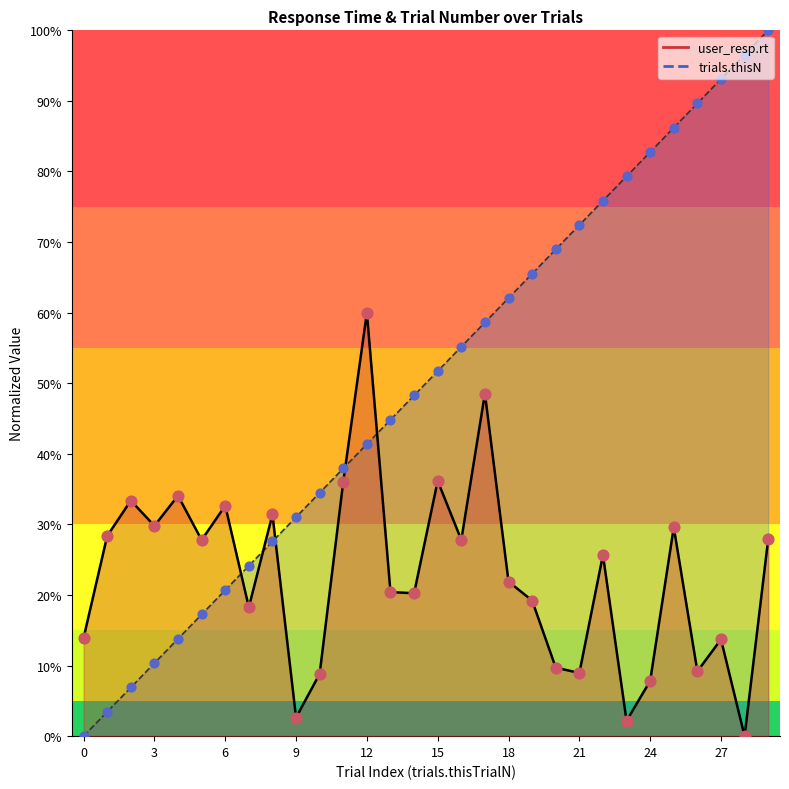

Is the value of user_resp.rt at 18 greater than the value of trials.thisN at 9?

No